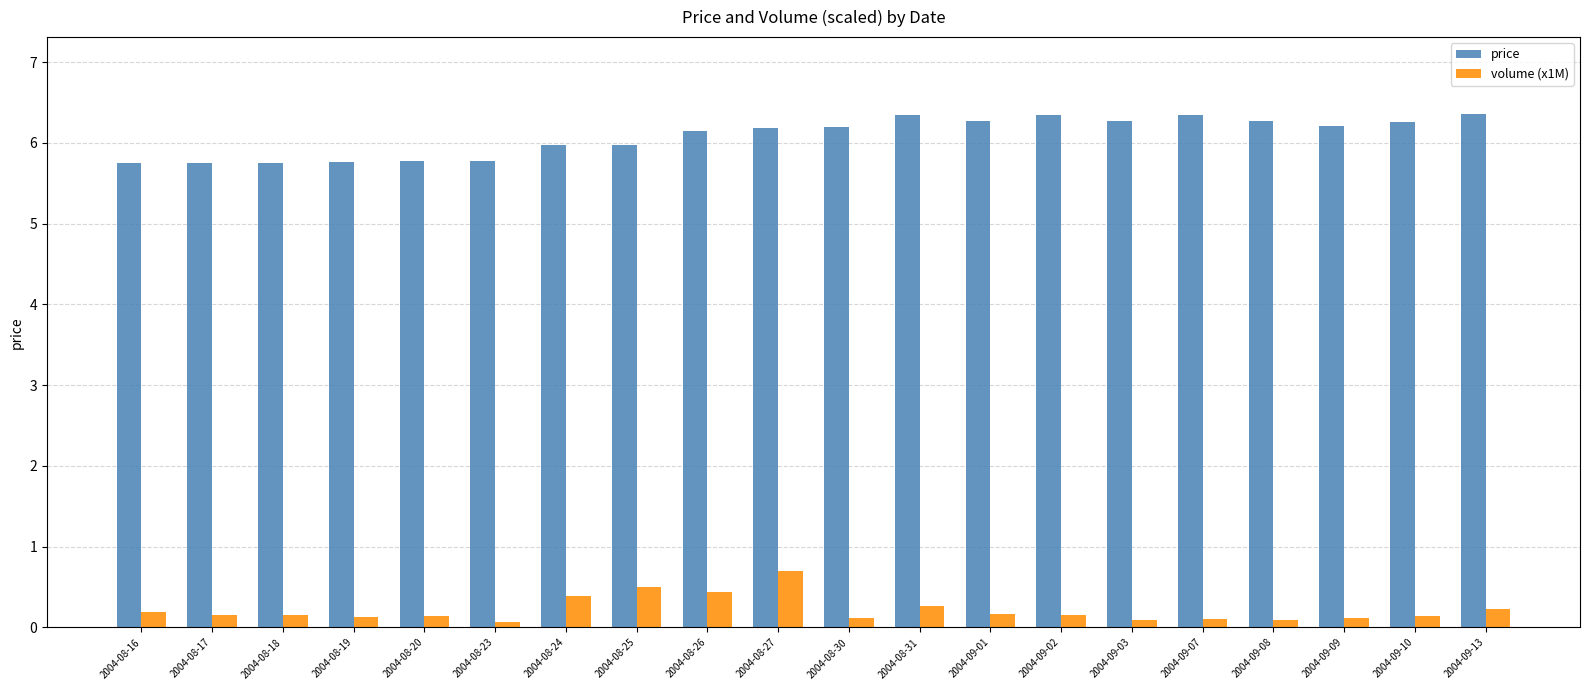

What is the value of the volume (x1M) bar at the 17th from the left?

0.1